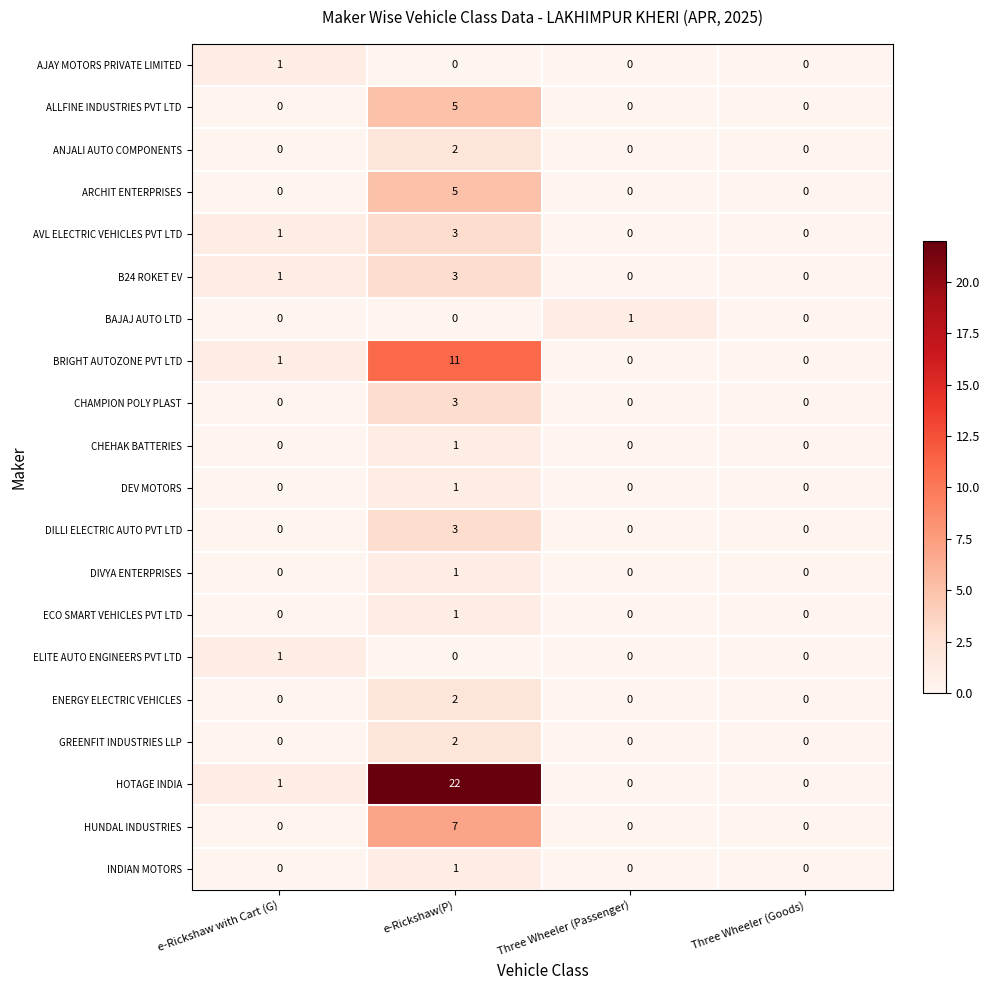

How many values in CHAMPION POLY PLAST are above zero?

1